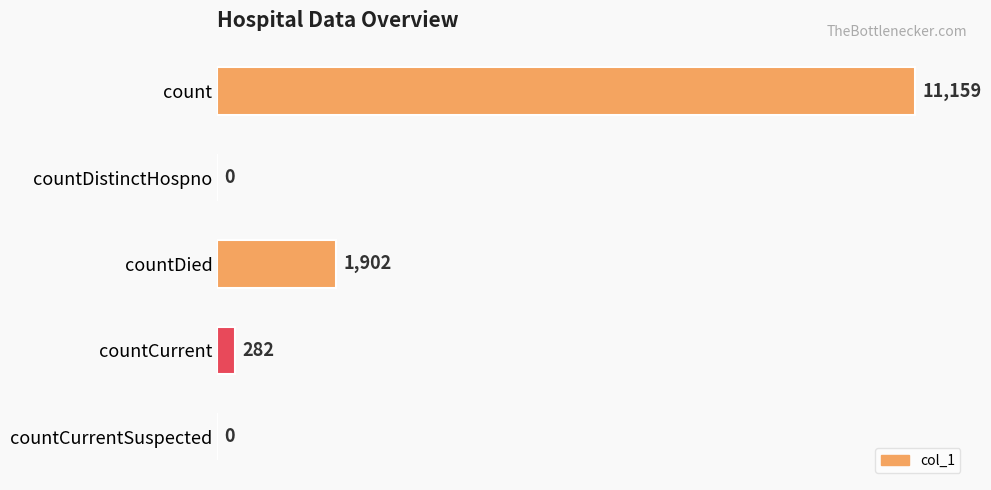

The value at countDistinctHospno is 0. True or false?

True